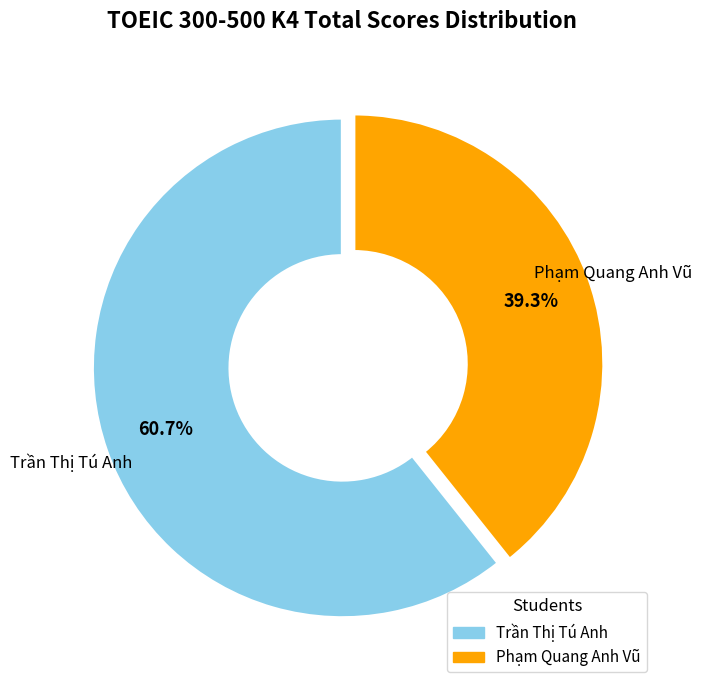

What percentage is the Phạm Quang Anh Vũ slice, to the nearest percent?

39%